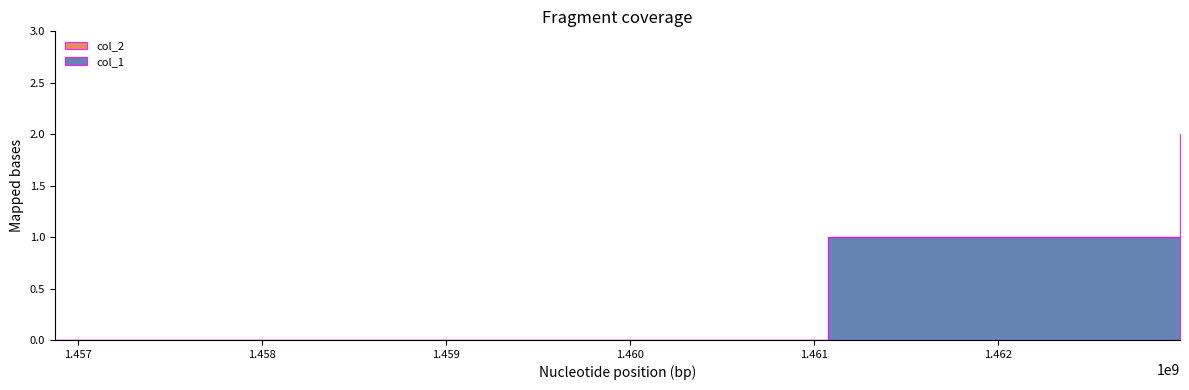

What is the ratio of the value at 1462990355 to the value at 1461075119?

2.0